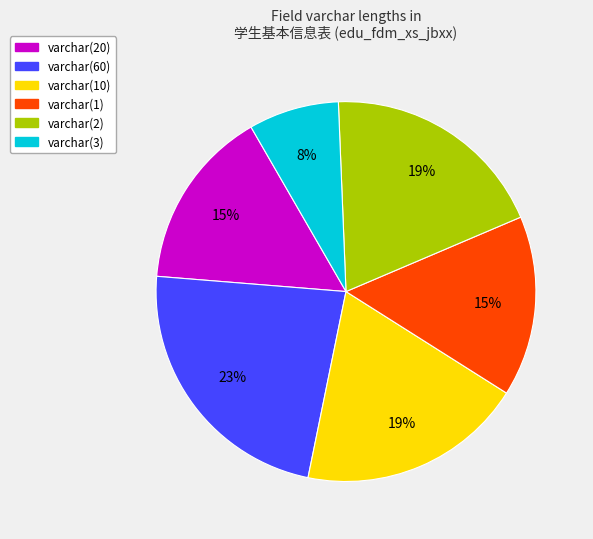

Is there any slice that represents more than half of the pie?

No